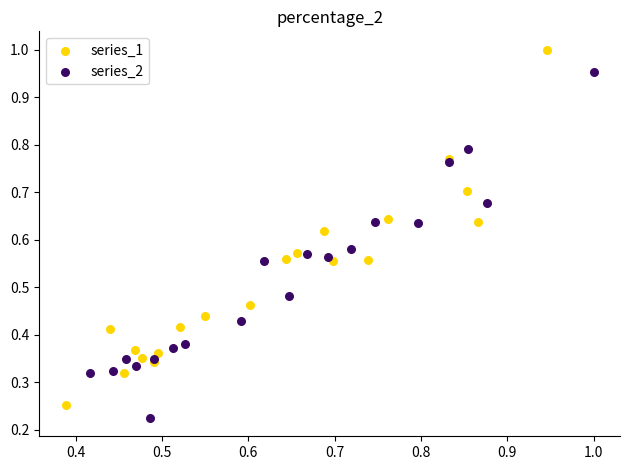

Which series reaches the minimum Y coordinate?

series_2